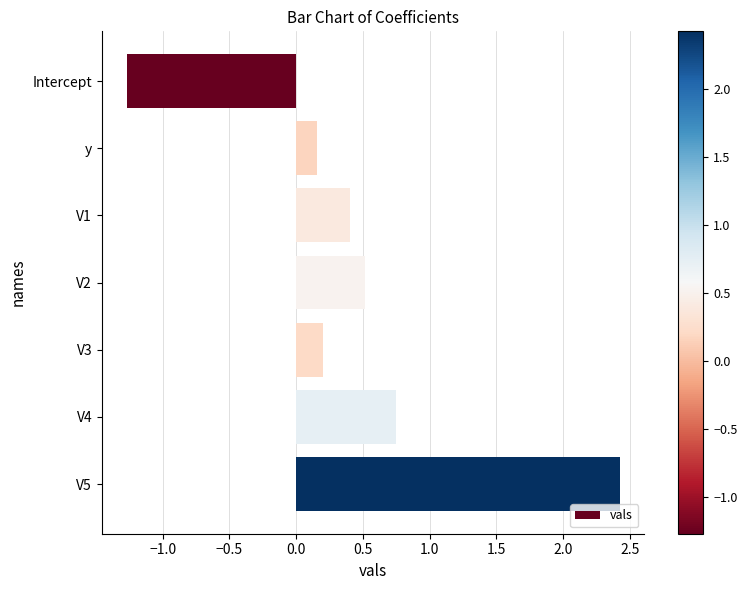

What position from the bottom is y?

6